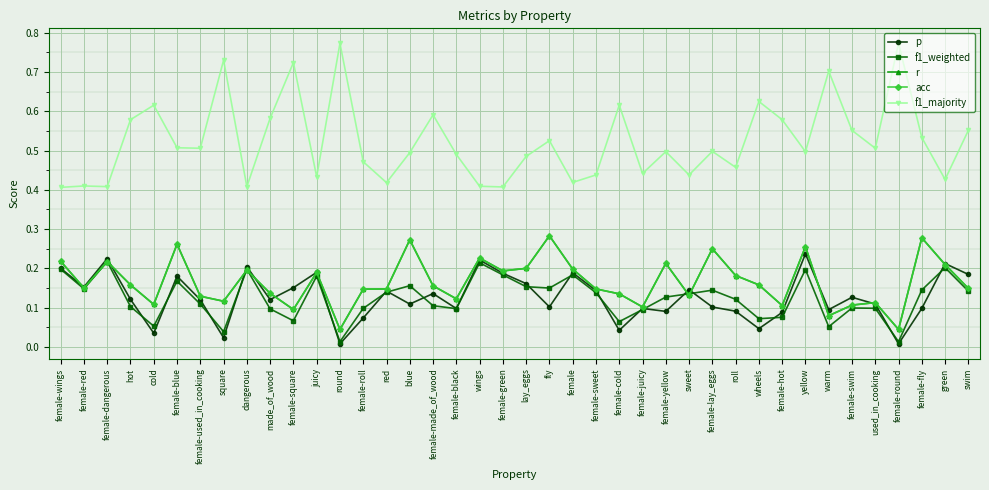

Which has a higher value, female-lay_eggs or female-round?

female-lay_eggs